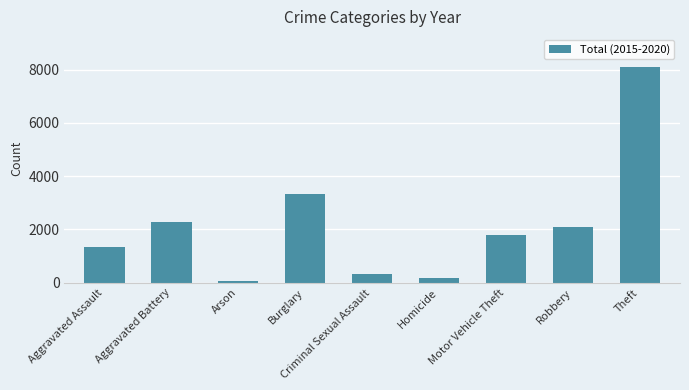

How many values are below 1800?

4